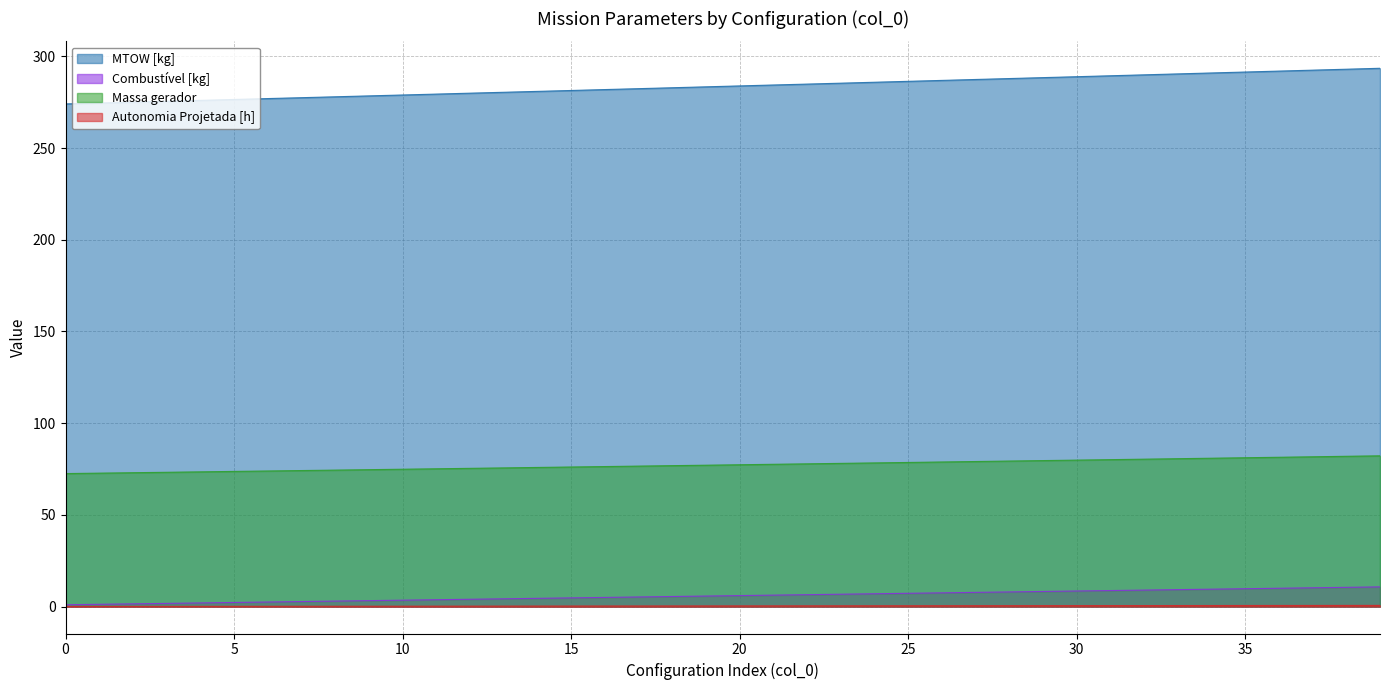

Is the value of MTOW [kg] at 10 greater than the value of Combustível [kg] at 39?

Yes